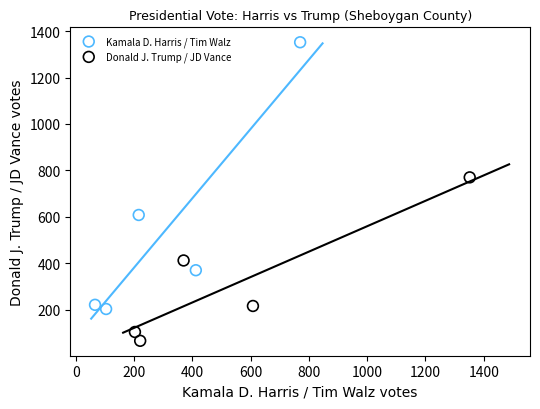

Which series has the widest spread of Y values?

Kamala D. Harris / Tim Walz